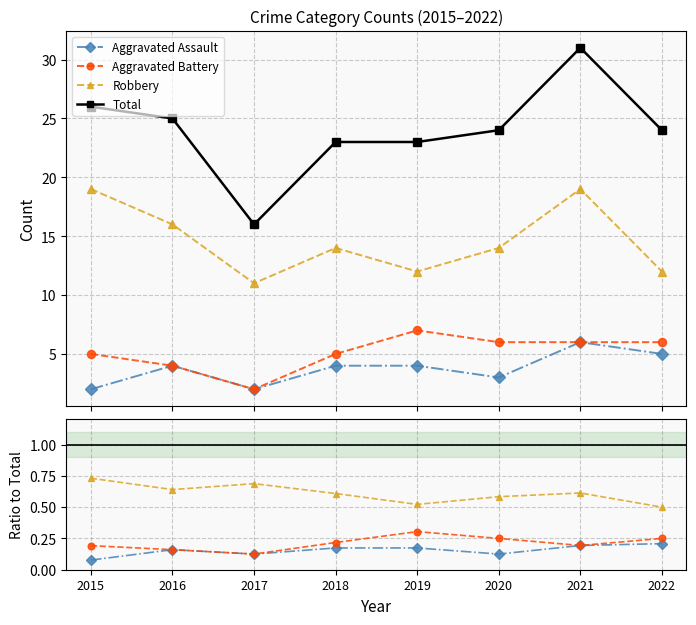

What is the greatest value displayed?

31.0